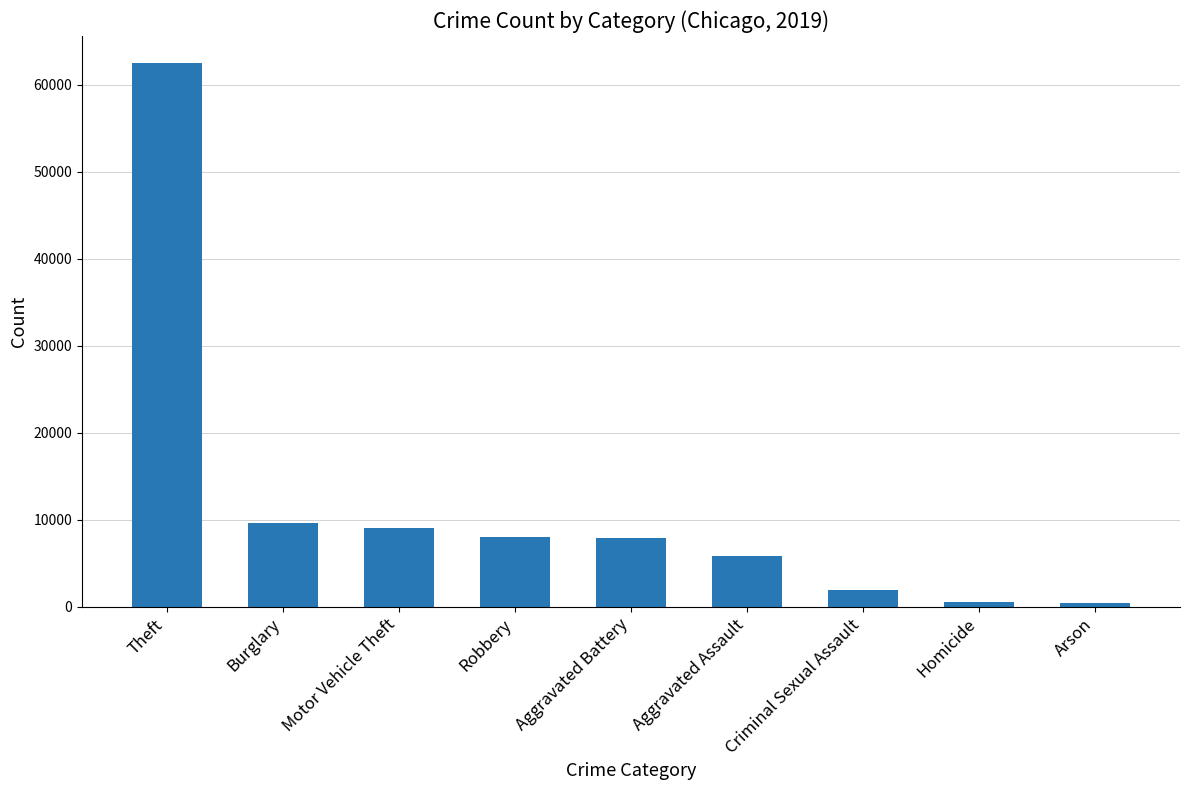

The value at Aggravated Assault is 8403. True or false?

False